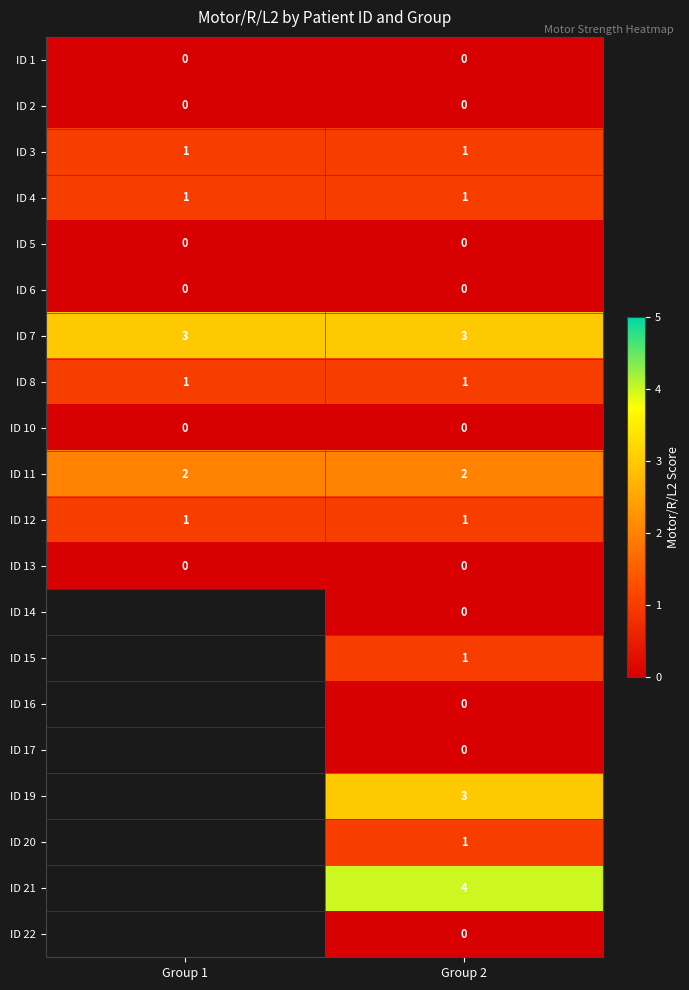

Is it true that ID 7 equals 4.5 at Group 1?

False